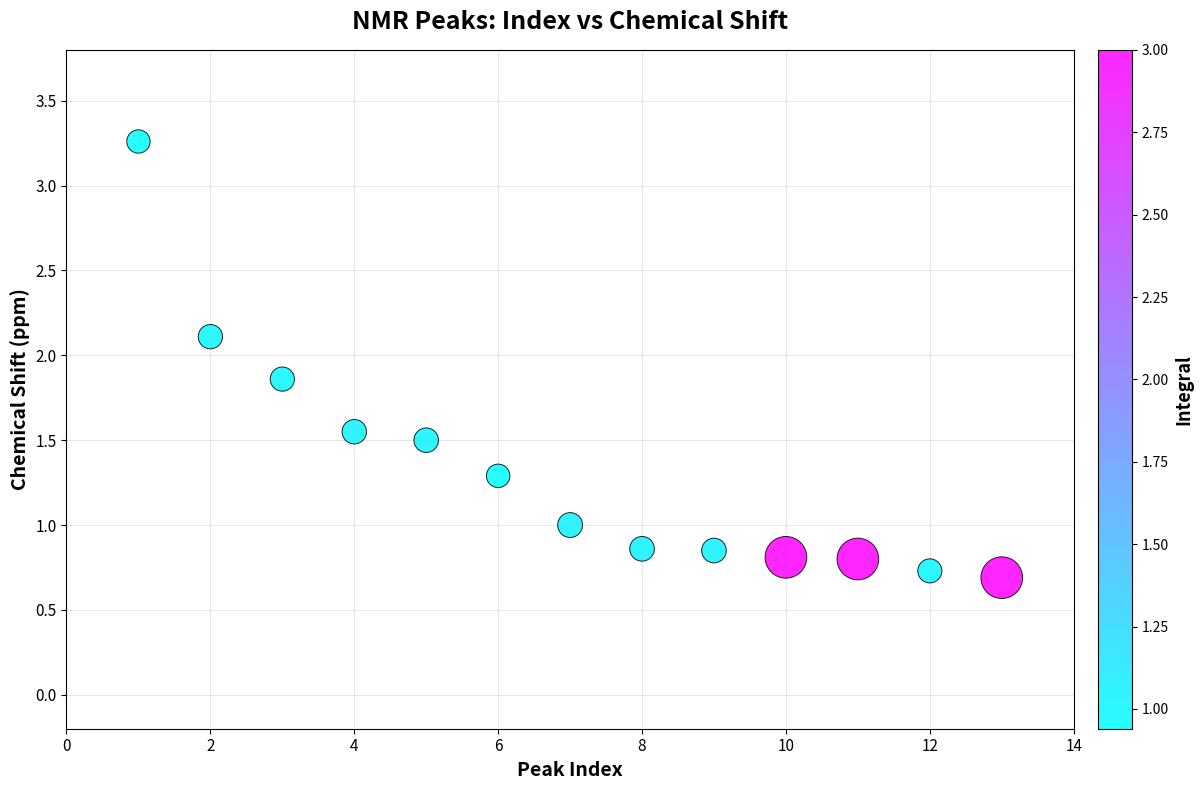

What is the range of Y values (max minus min)?

2.6